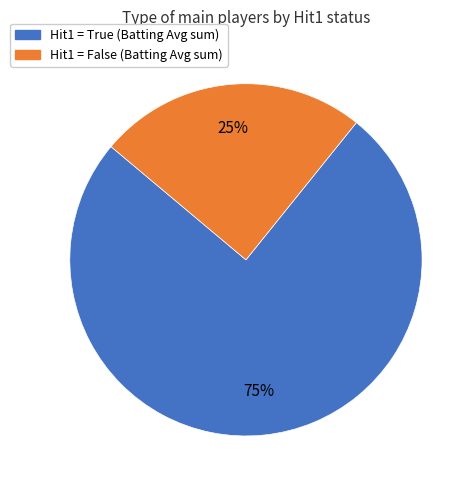

To the nearest percent, what is the average slice percentage?

50%